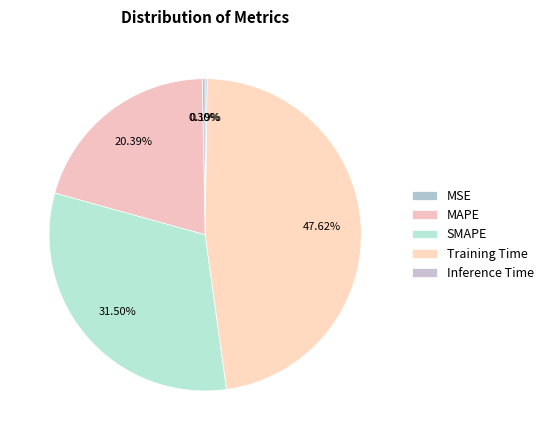

Does any single category account for the majority?

No